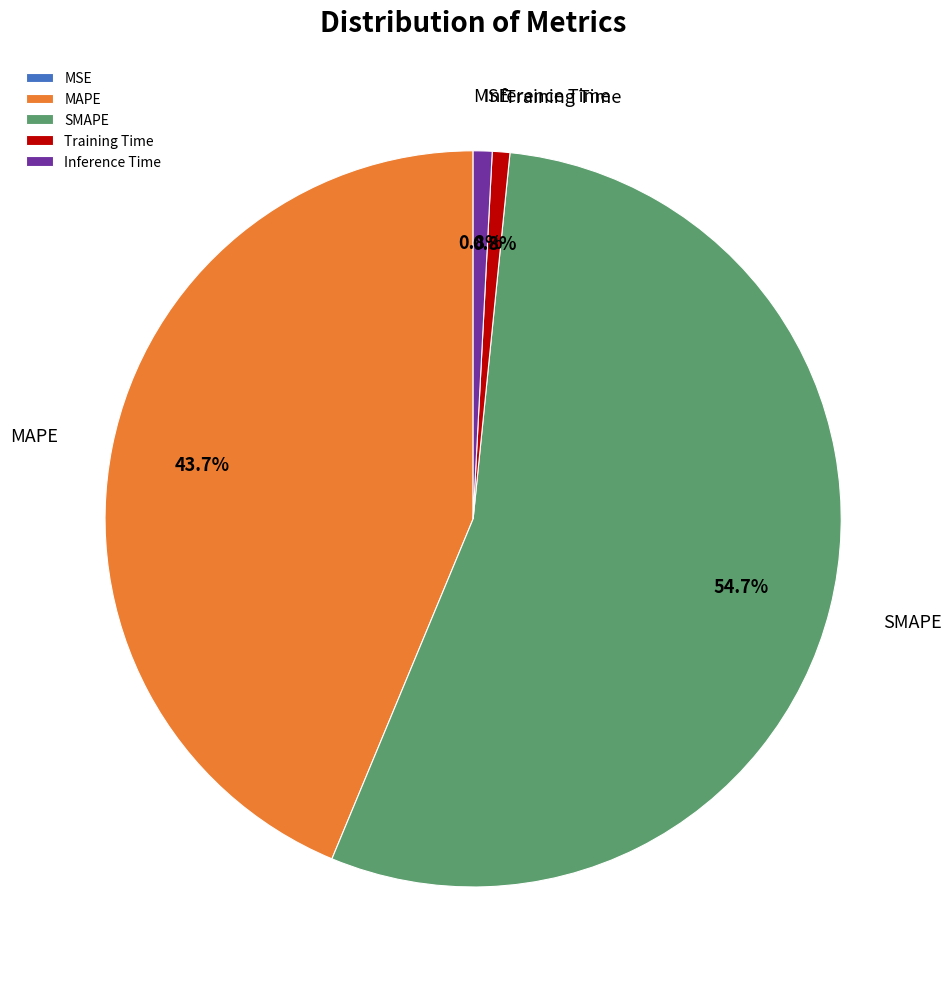

True or false: MAPE accounts for 44% of the total.

True